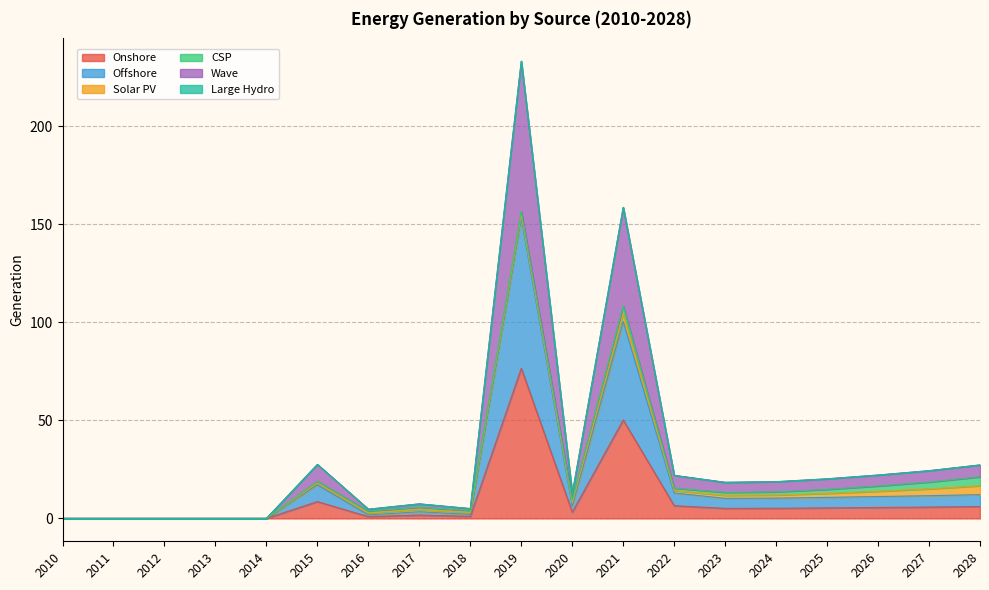

Between 2015 and 2024, which series saw the biggest shift?

Offshore